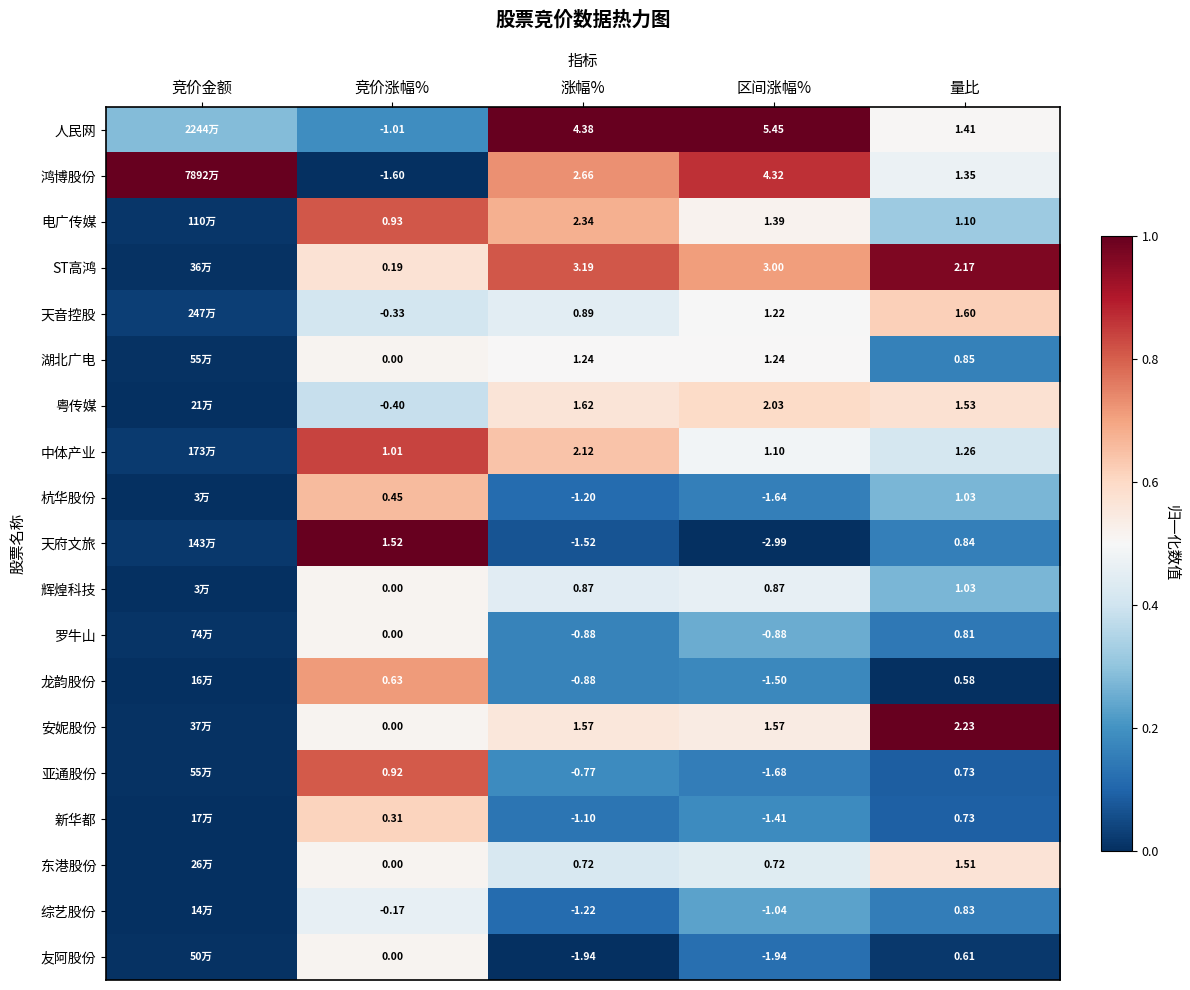

At which category is the sum across all series the highest?

竞价涨幅%